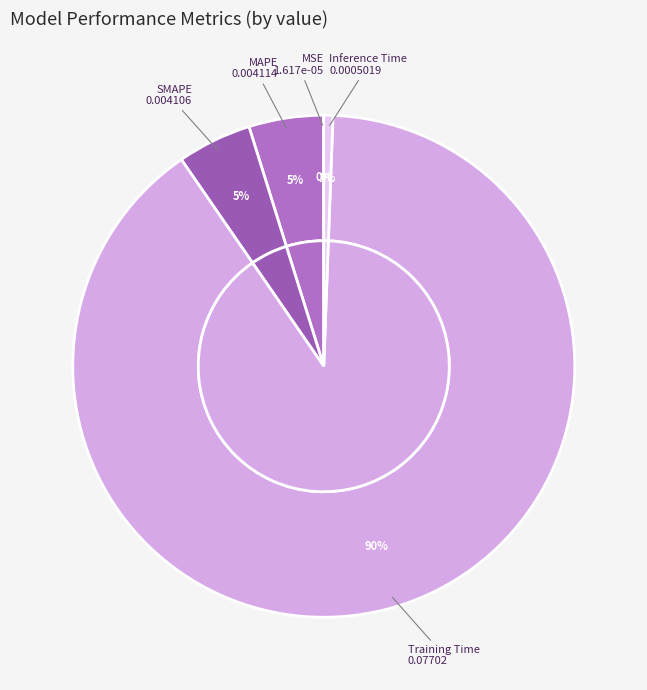

What portion of the pie excludes Training Time?

10.2%